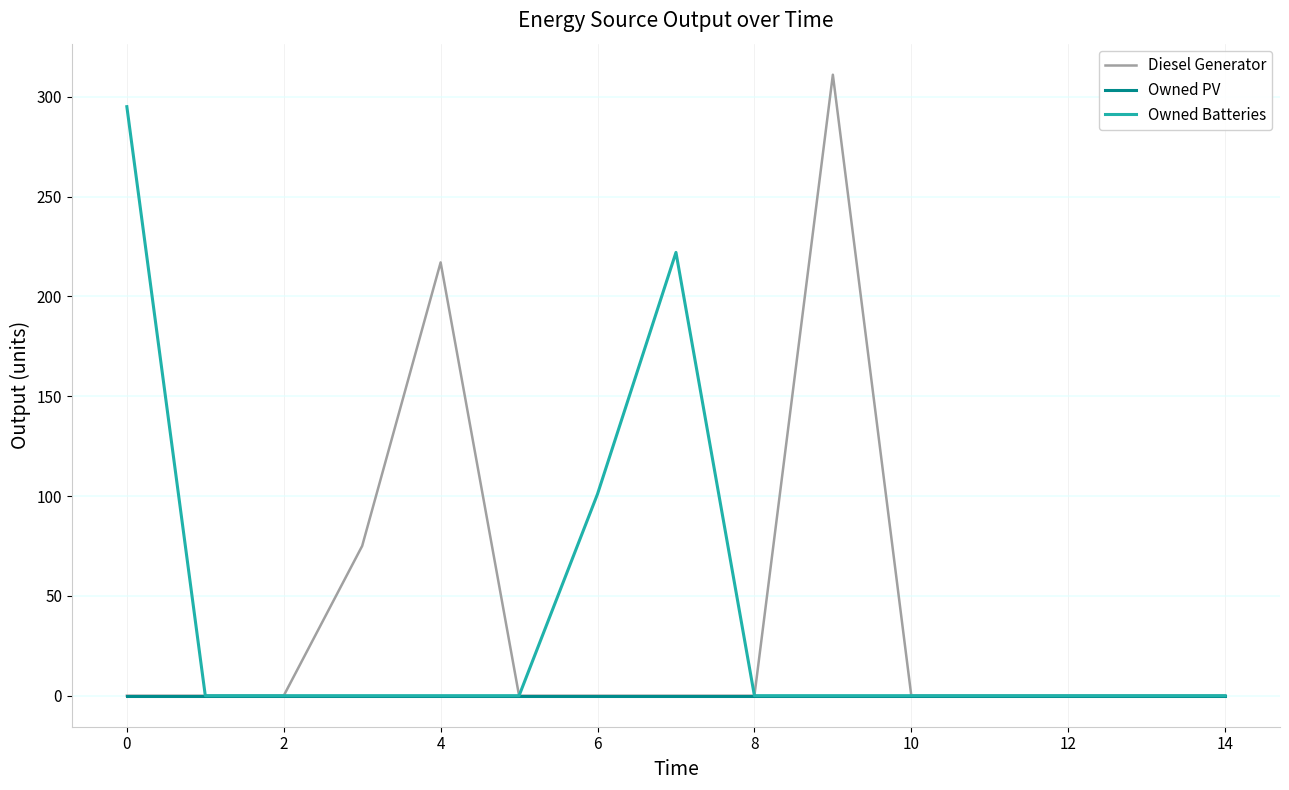

Which series has the largest range (max minus min)?

Diesel Generator